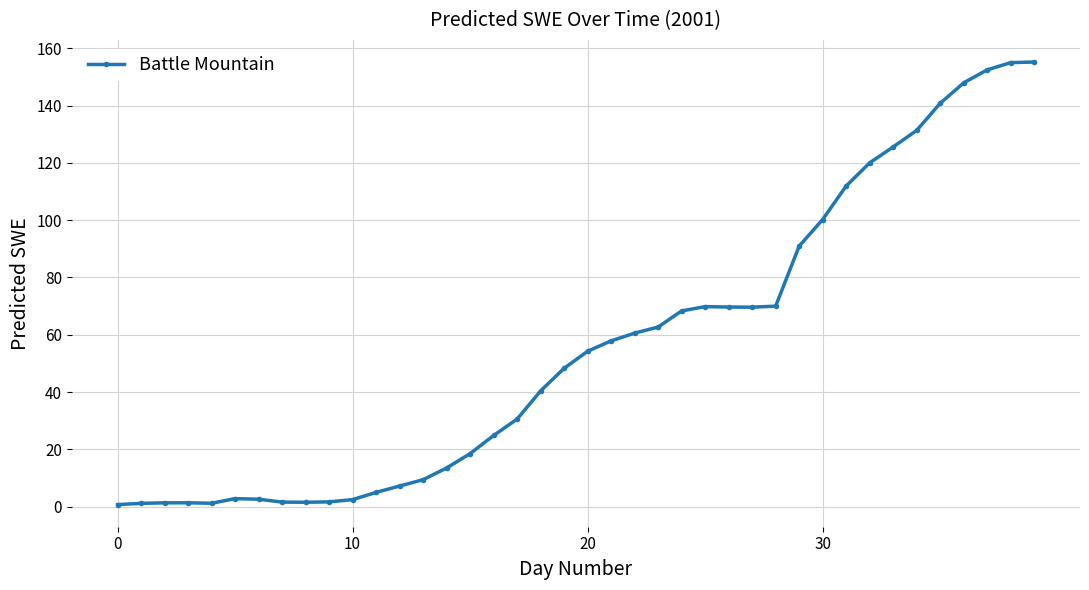

What is the value of the 38th point from the left?

152.5